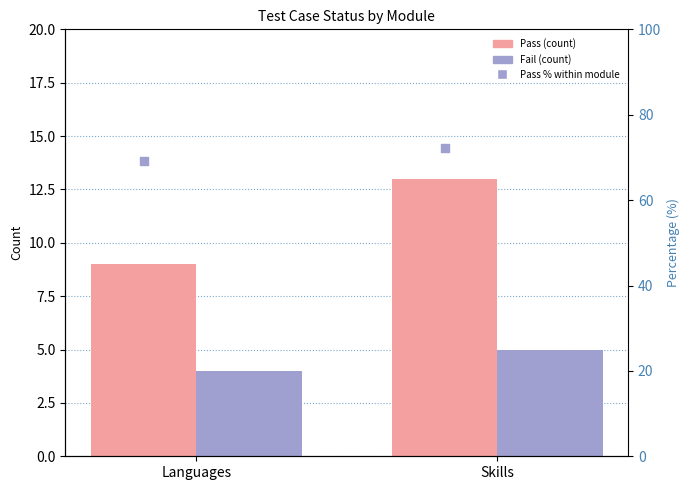

What is the total value across all series at Languages?

82.2